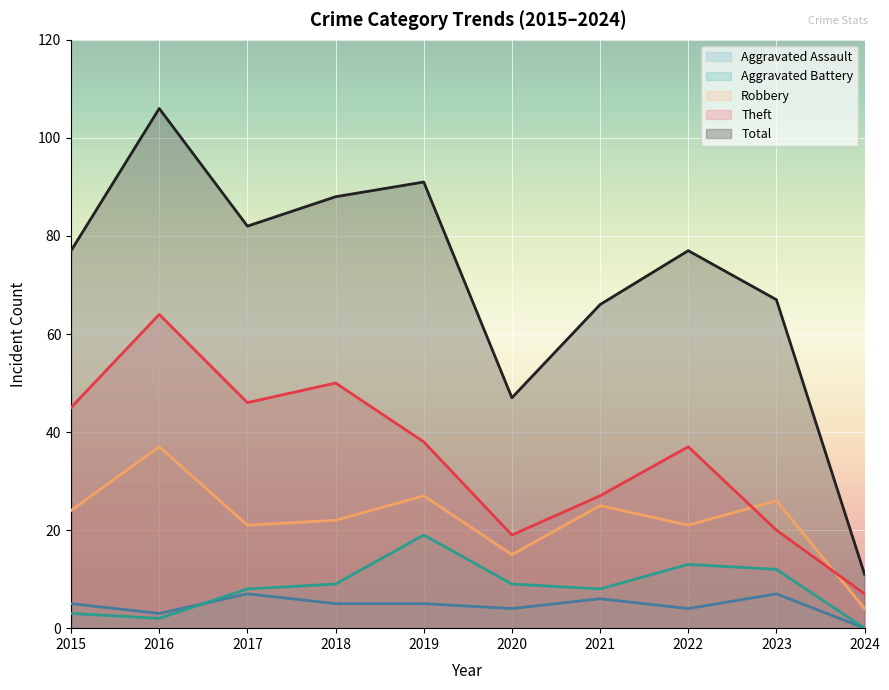

What is the sum of the Theft values at 2022 and 2021?

64